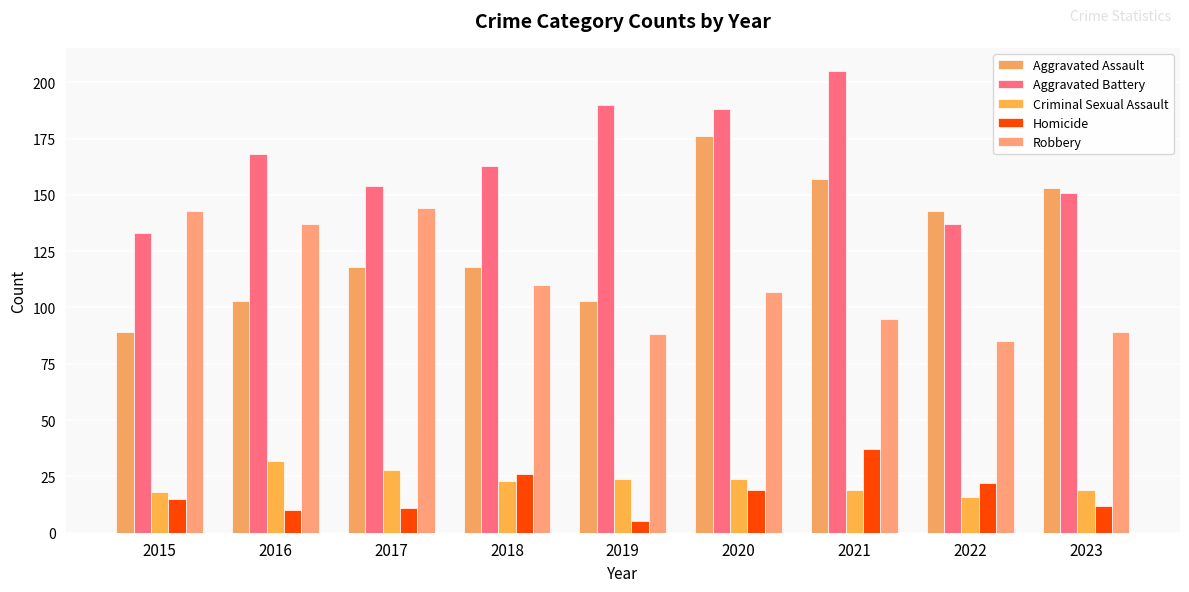

How many distinct data groups are displayed?

5